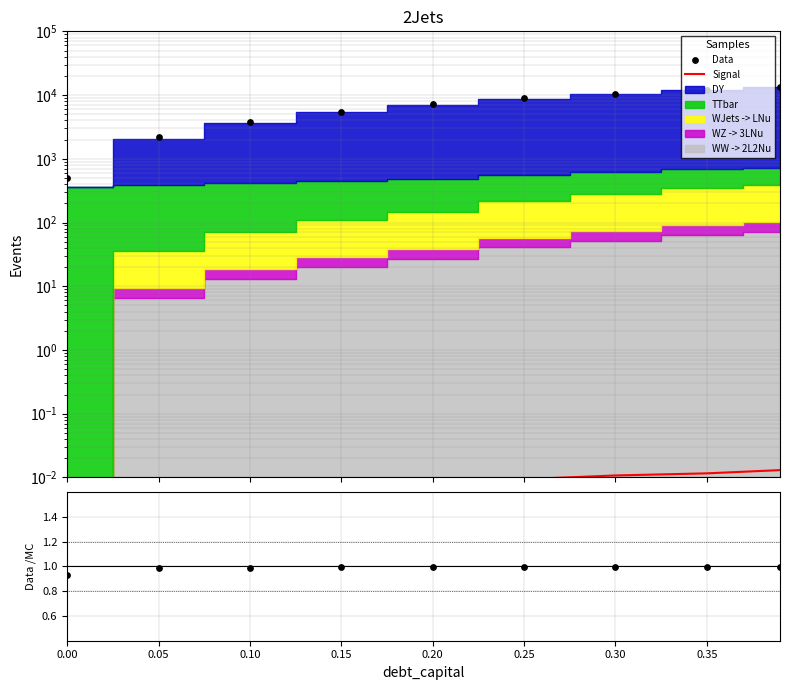

At how many categories does at least one series exceed 6455?

5